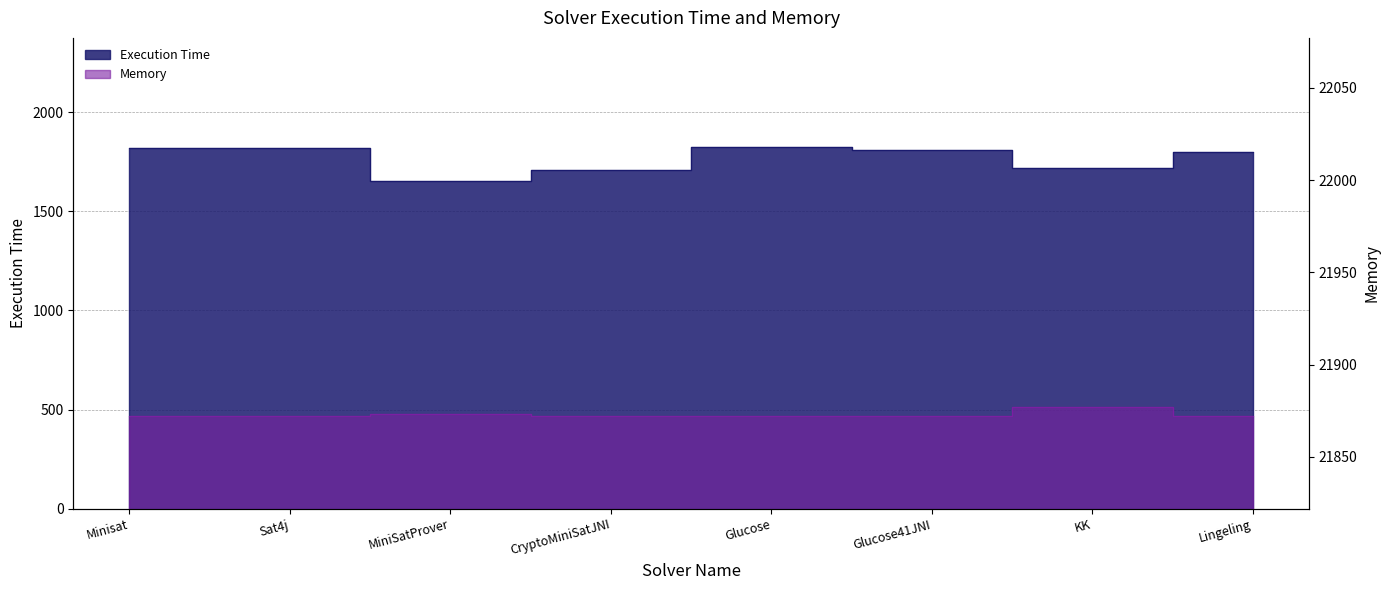

What is the total value across all series at Sat4j?

23692